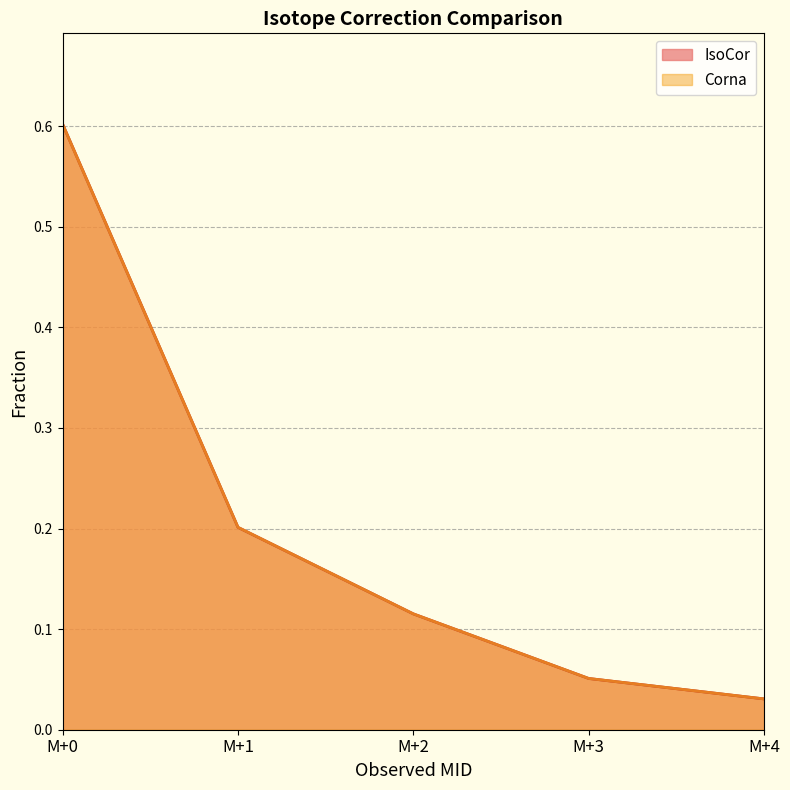

List the labels in order of Corna value, largest first.

M+0, M+1, M+2, M+3, M+4